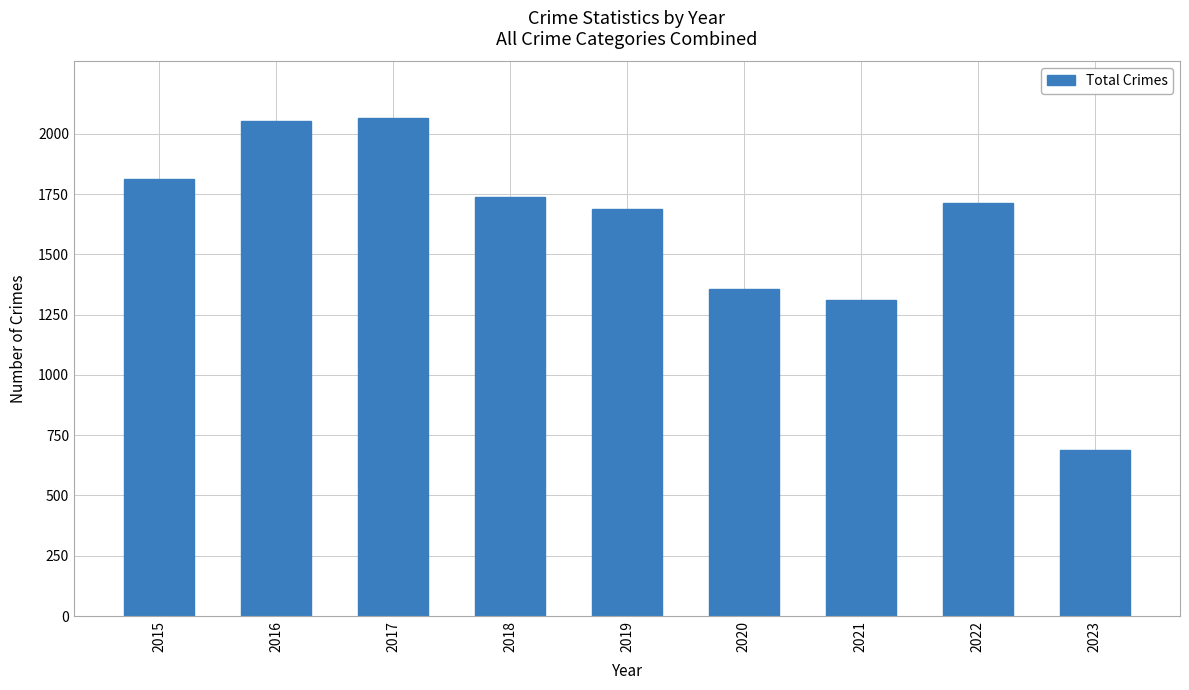

What is the average value?

1603